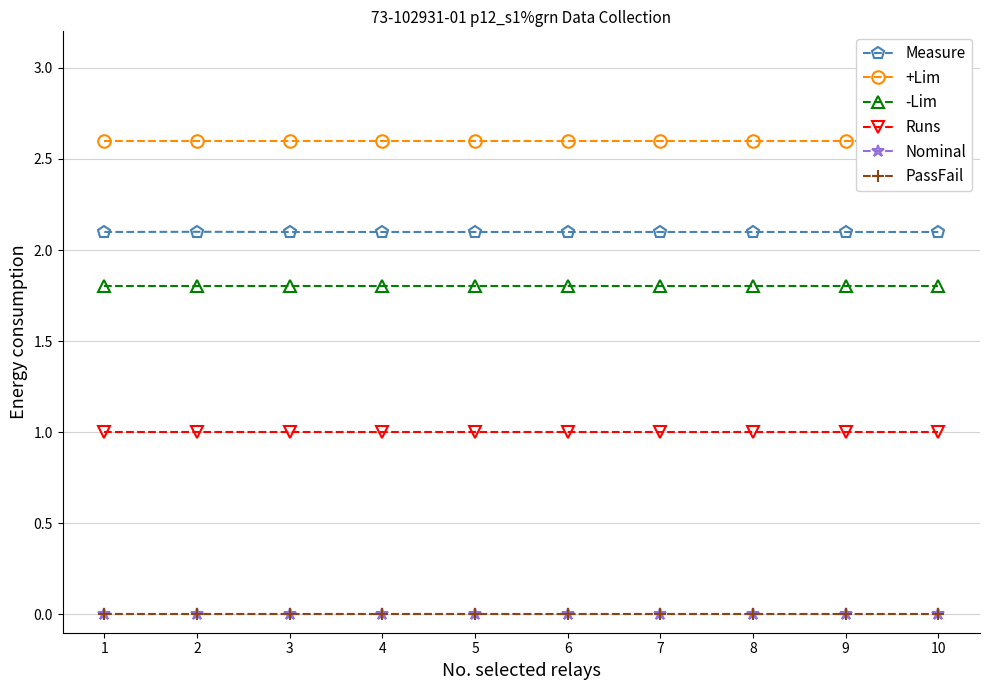

Reading left to right, list all the values displayed in this chart.

Measure: 2.1	2.1	2.1	2.1	2.1	2.1	2.1	2.1	2.1	2.1
+Lim: 2.6	2.6	2.6	2.6	2.6	2.6	2.6	2.6	2.6	2.6
-Lim: 1.8	1.8	1.8	1.8	1.8	1.8	1.8	1.8	1.8	1.8
Runs: 1.0	1.0	1.0	1.0	1.0	1.0	1.0	1.0	1.0	1.0
Nominal: 0.0	0.0	0.0	0.0	0.0	0.0	0.0	0.0	0.0	0.0
PassFail: 0.0	0.0	0.0	0.0	0.0	0.0	0.0	0.0	0.0	0.0